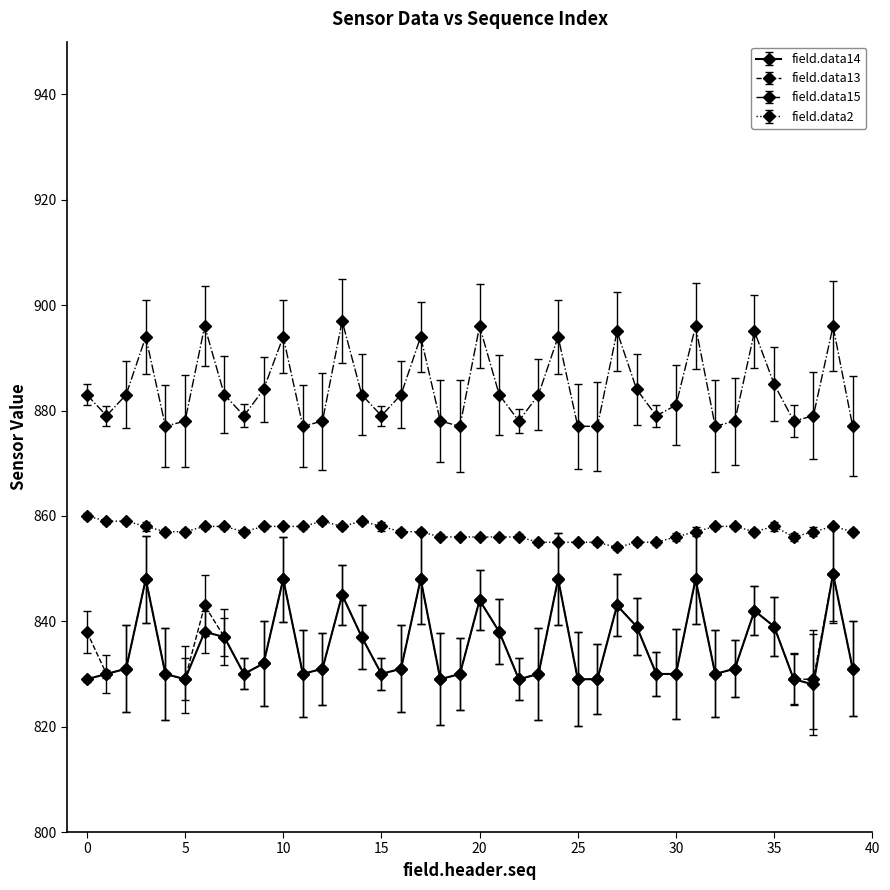

Reading left to right, what are all the values shown in this chart?

field.data14: 829	830	831	848	830	829	838	837	830	832	848	830	831	845	837	830	831	848	829	830	844	838	829	830	848	829	829	843	839	830	830	848	830	831	842	839	829	828	849	831
field.data13: 838	830	831	848	830	829	843	837	830	832	848	830	831	845	837	830	831	848	829	830	844	838	829	830	848	829	829	843	839	830	830	848	830	831	842	839	829	829	849	831
field.data15: 883	879	883	894	877	878	896	883	879	884	894	877	878	897	883	879	883	894	878	877	896	883	878	883	894	877	877	895	884	879	881	896	877	878	895	885	878	879	896	877
field.data2: 860	859	859	858	857	857	858	858	857	858	858	858	859	858	859	858	857	857	856	856	856	856	856	855	855	855	855	854	855	855	856	857	858	858	857	858	856	857	858	857